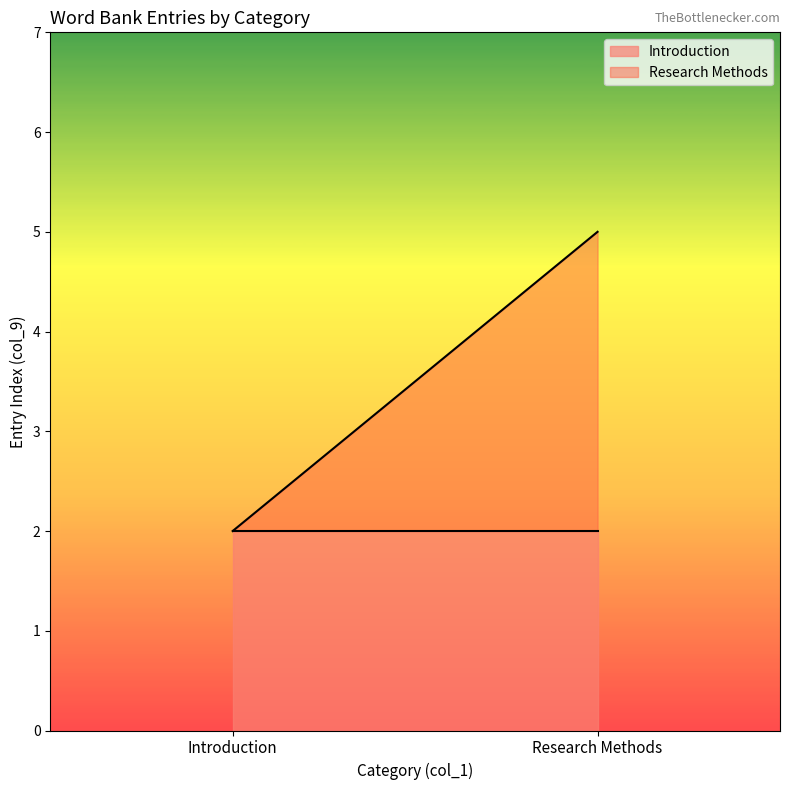

What is the difference between the Research Methods values at Research Methods and 2?

1